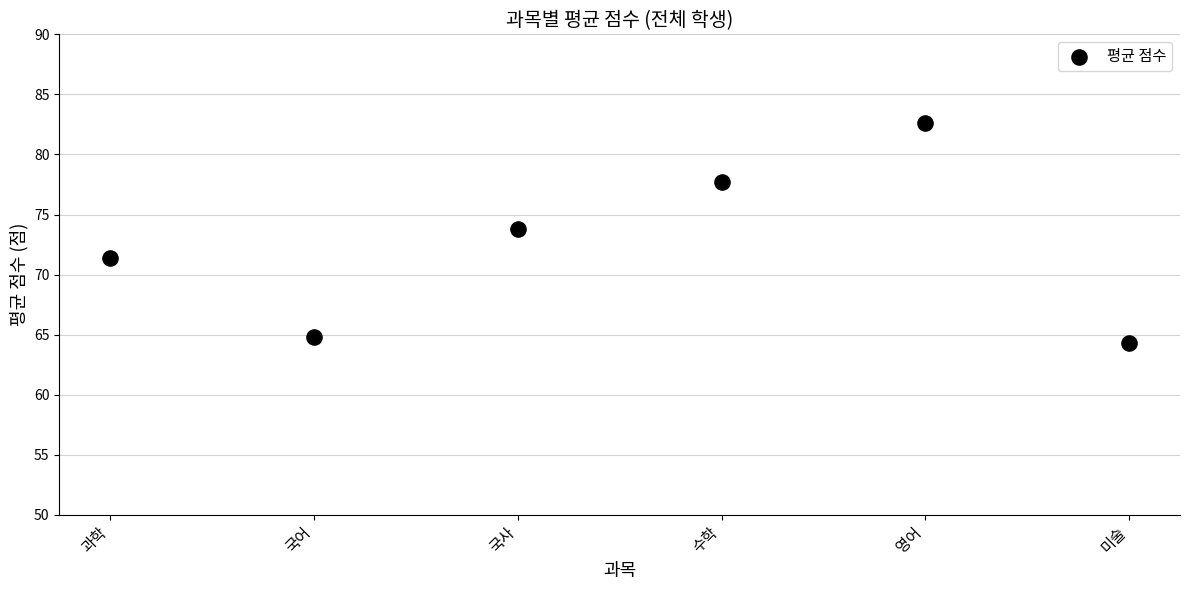

What Y value in the scatter plot is closest to 73?

73.8